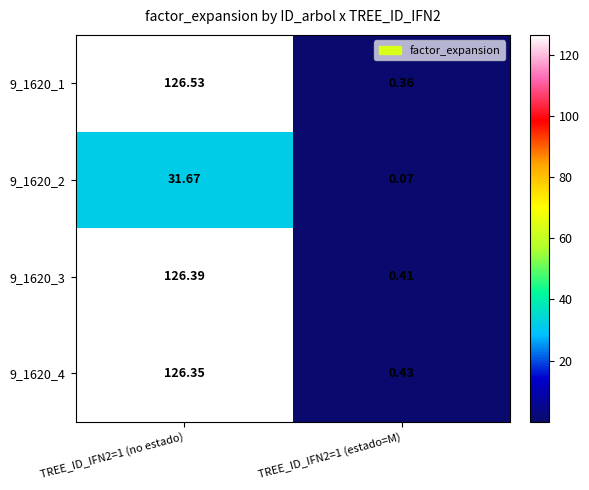

At which category does the chart reach its peak across all series?

TREE_ID_IFN2=1 (no estado)